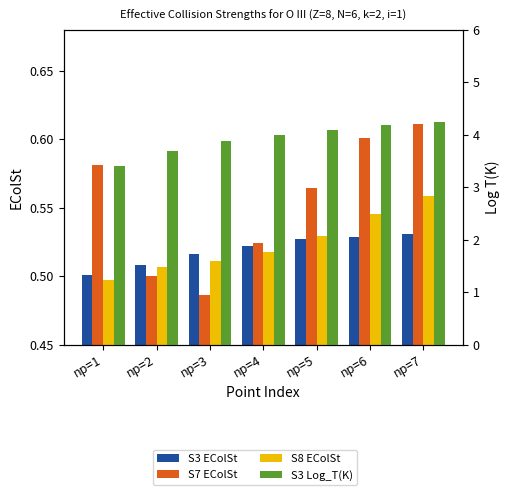

Count the number of categories in the chart.

7